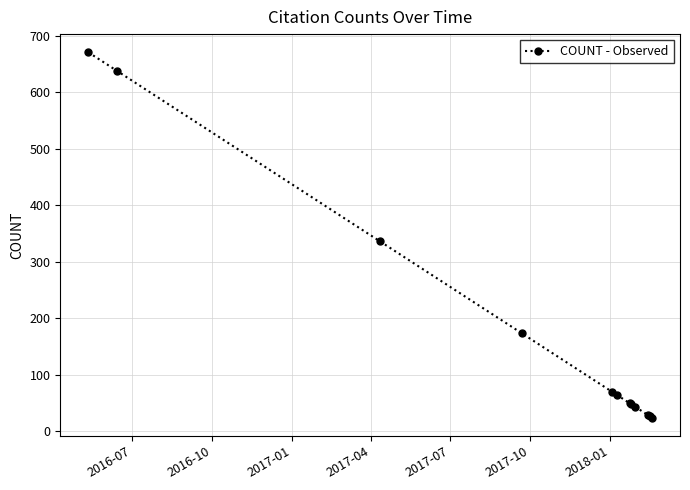

What is the value of the 12th point from the left?

24